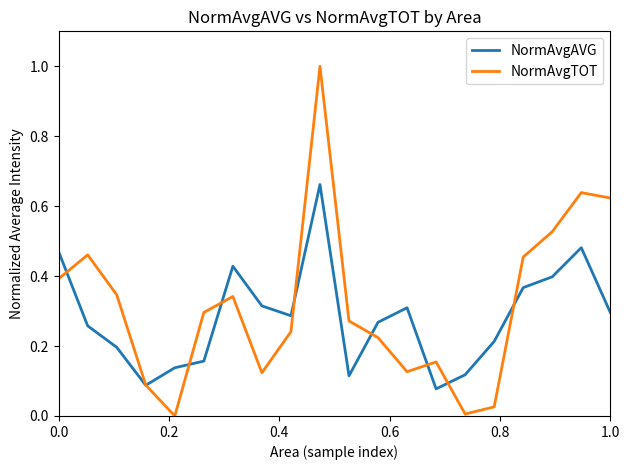

What is the maximum value for NormAvgTOT?

1.0